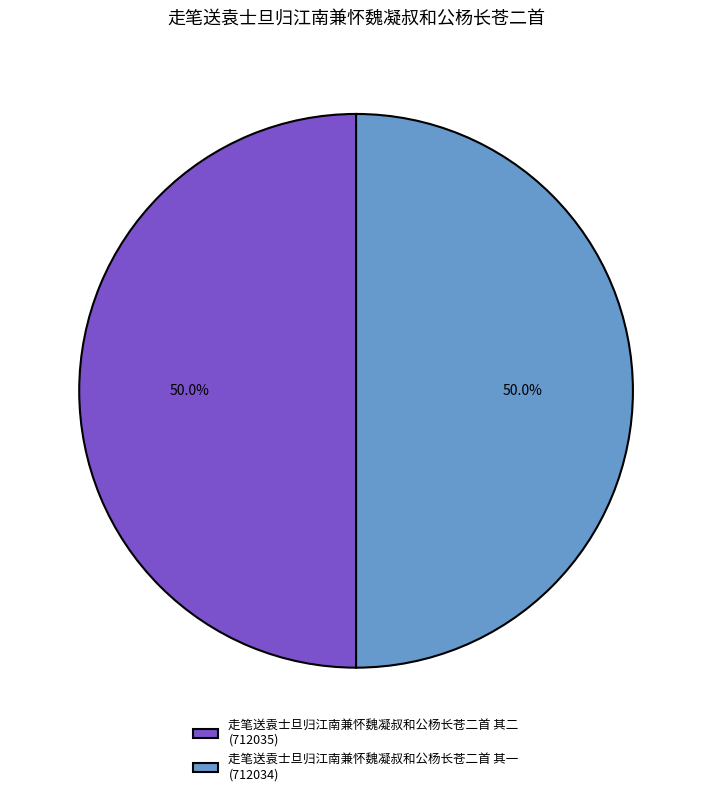

Approximately how many times larger is the value at 走笔送袁士旦归江南兼怀魏凝叔和公杨长苍二首 其一 (712034) compared to 走笔送袁士旦归江南兼怀魏凝叔和公杨长苍二首 其二 (712035)?

1.0